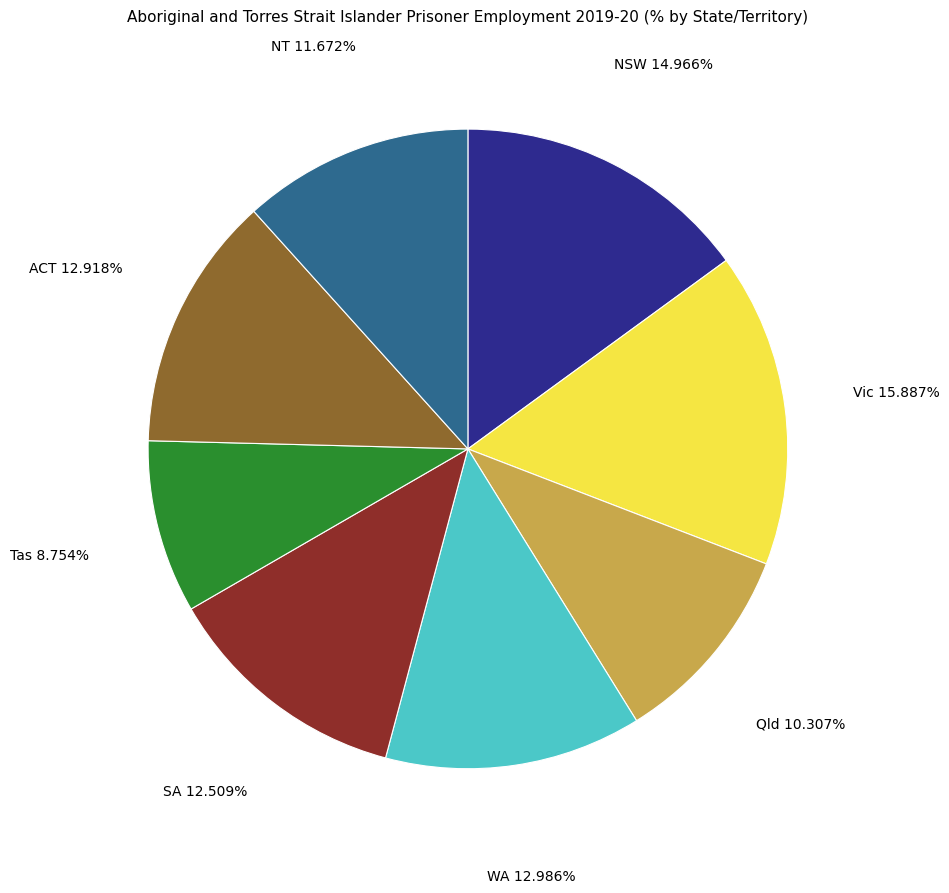

True or false: Tas accounts for 1% of the total.

False